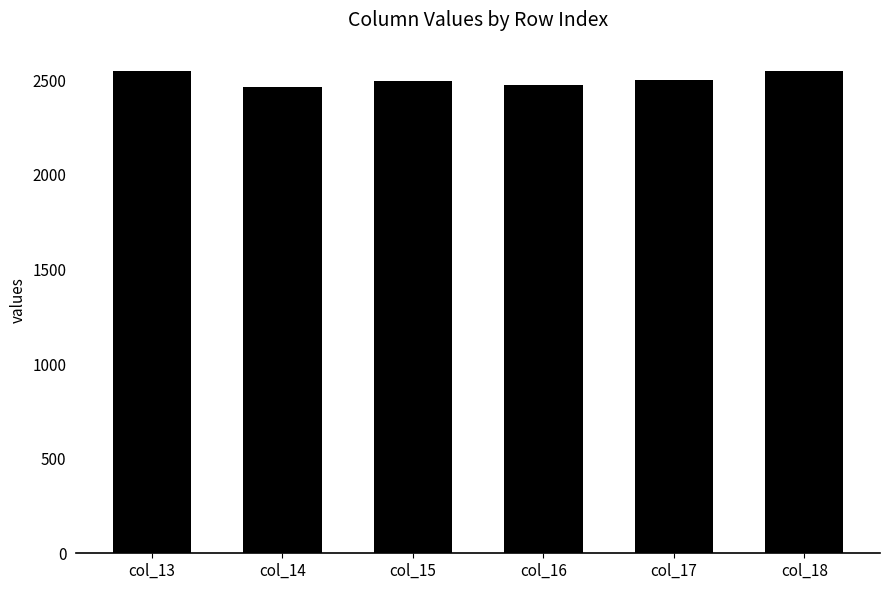

Count the number of data series in this chart.

1